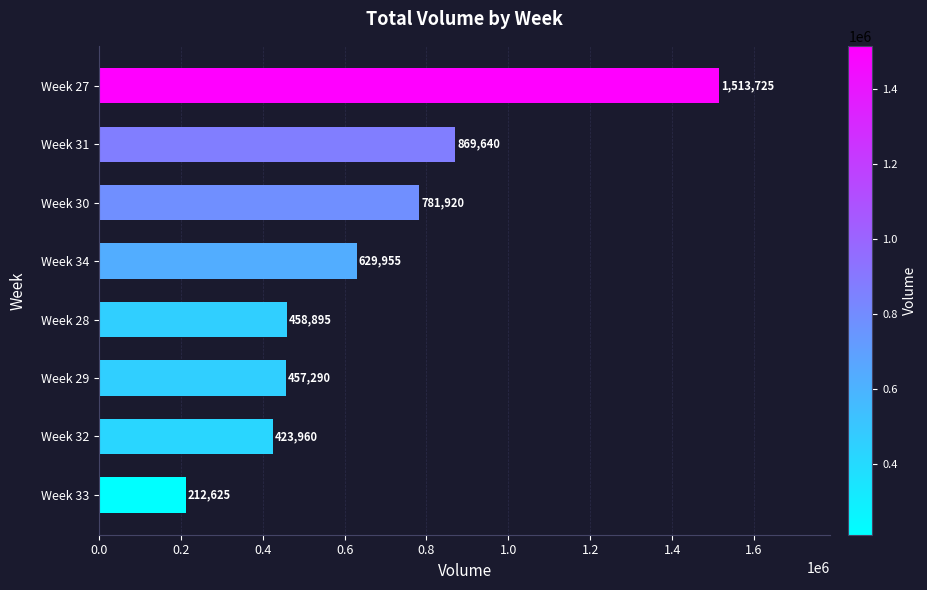

Reading bottom to top, transcribe all the data shown in this chart.

Week 33=212625	Week 32=423960	Week 29=457290	Week 28=458895	Week 34=629955	Week 30=781920	Week 31=869640	Week 27=1513725